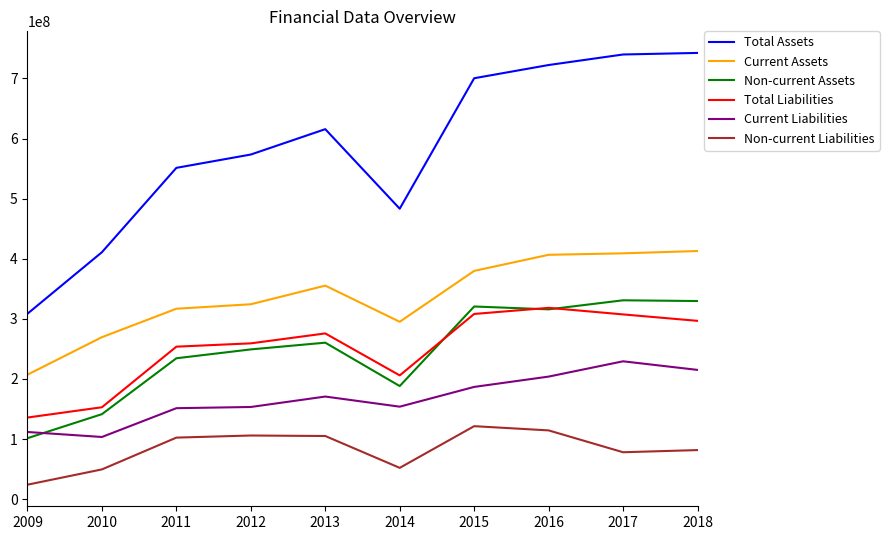

List the series in order of their peak value, lowest first.

Non-current Liabilities, Current Liabilities, Total Liabilities, Non-current Assets, Current Assets, Total Assets